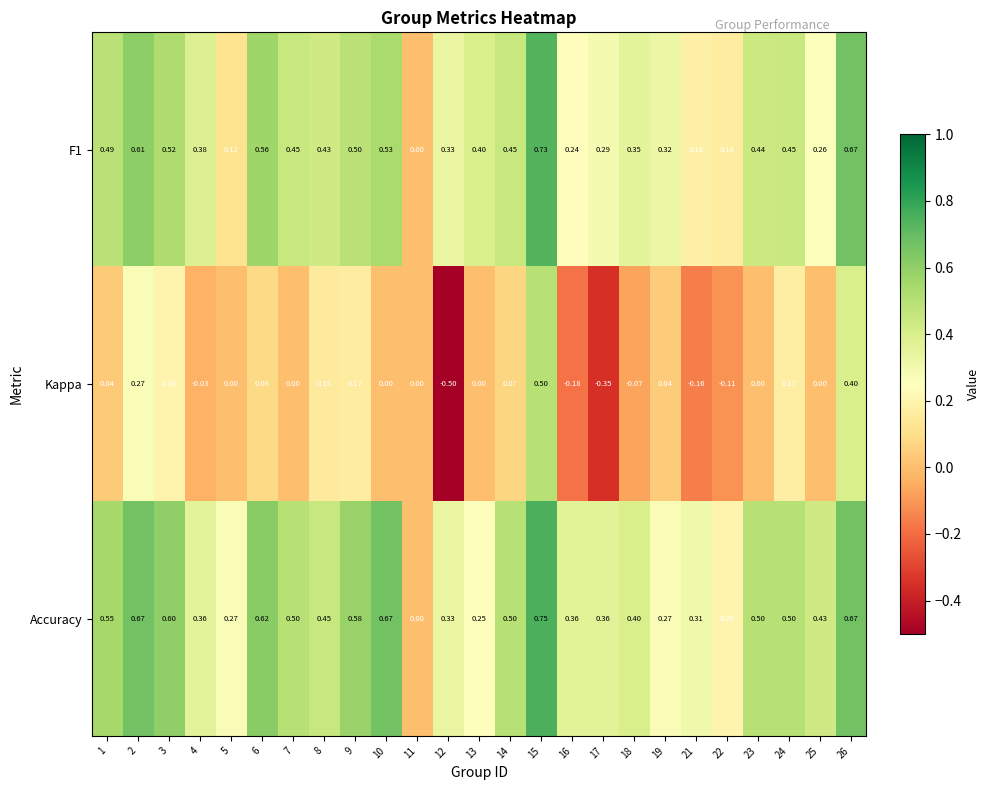

Which series has the largest range (max minus min)?

Kappa